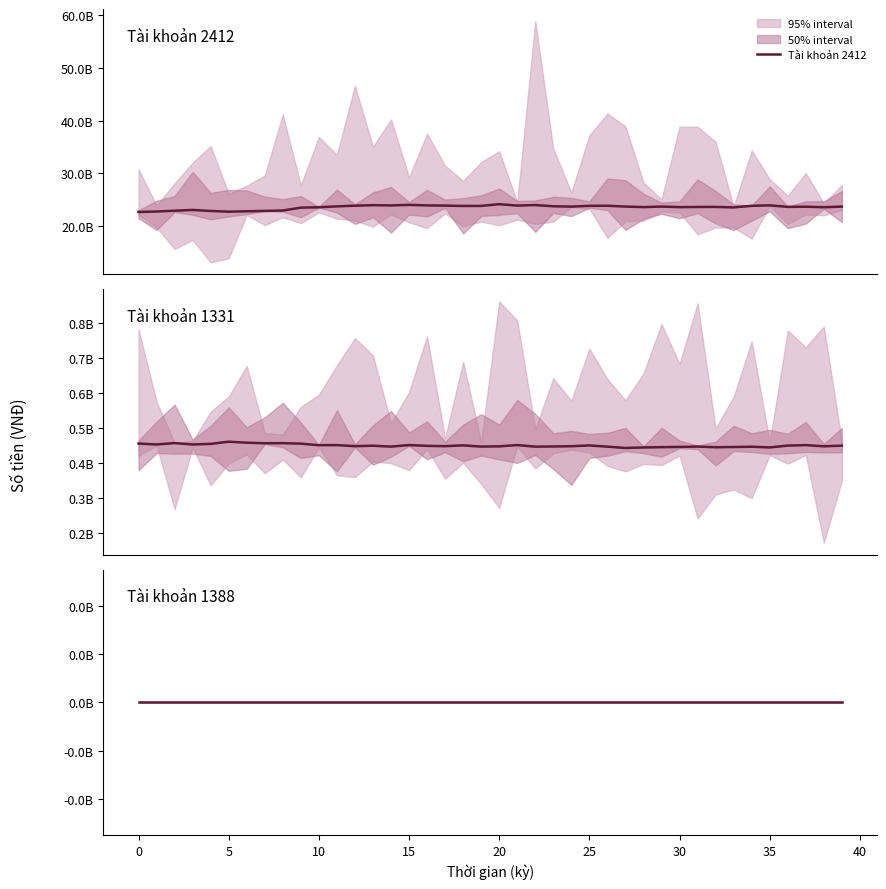

How many lines are shown in the chart?

3